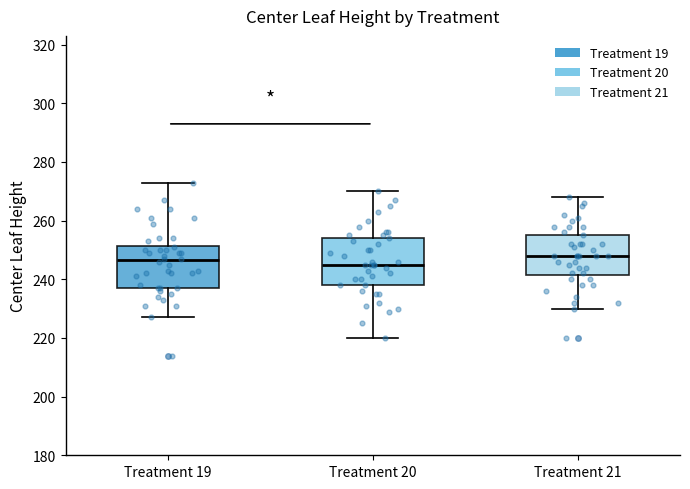

Where does the upper whisker of the box for Treatment 19 end on the y-axis? The values are not printed on the chart, so give them approximately, as read against the axis.

274